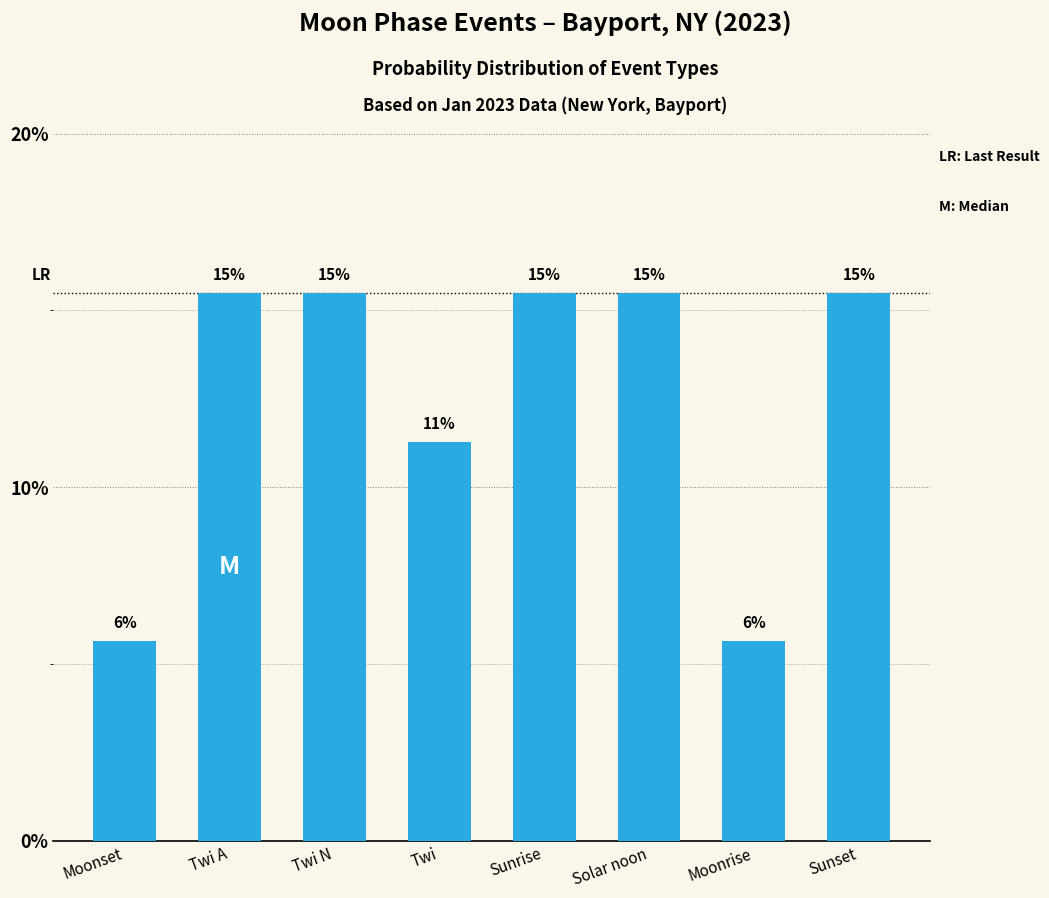

What is the label of the 4th bar from the right?

Sunrise